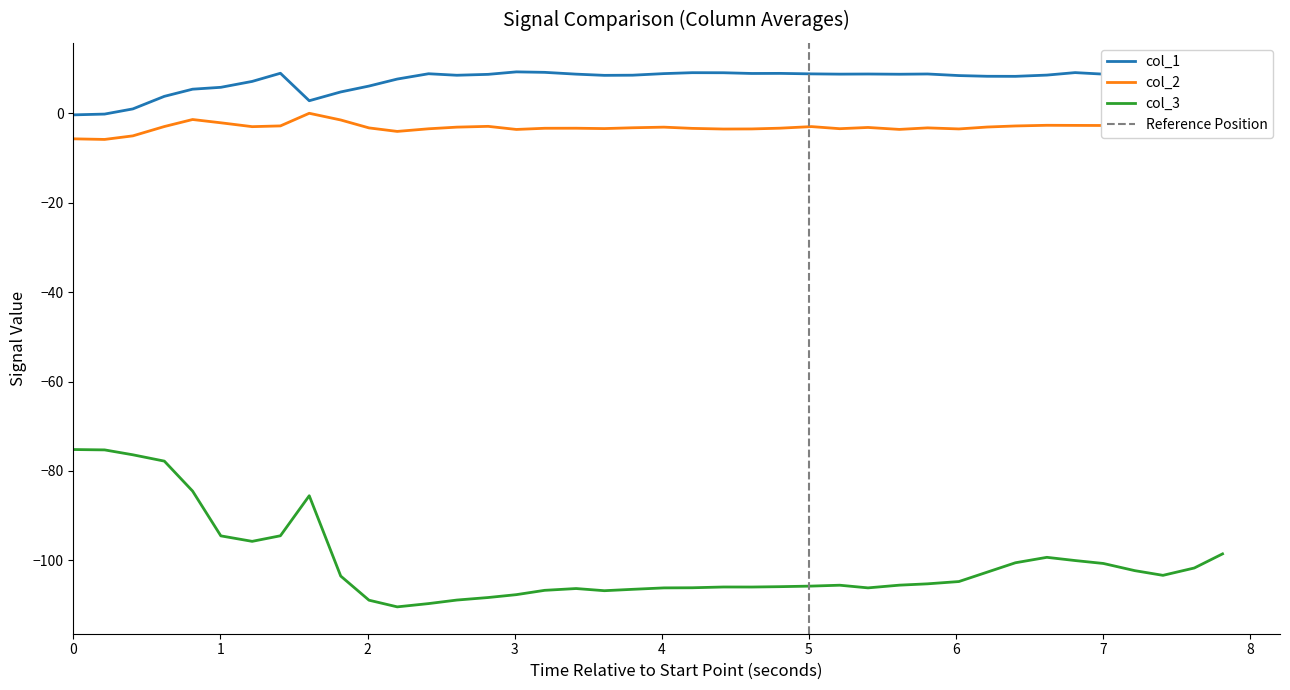

What is the sum of all col_3 values?

-4015.4